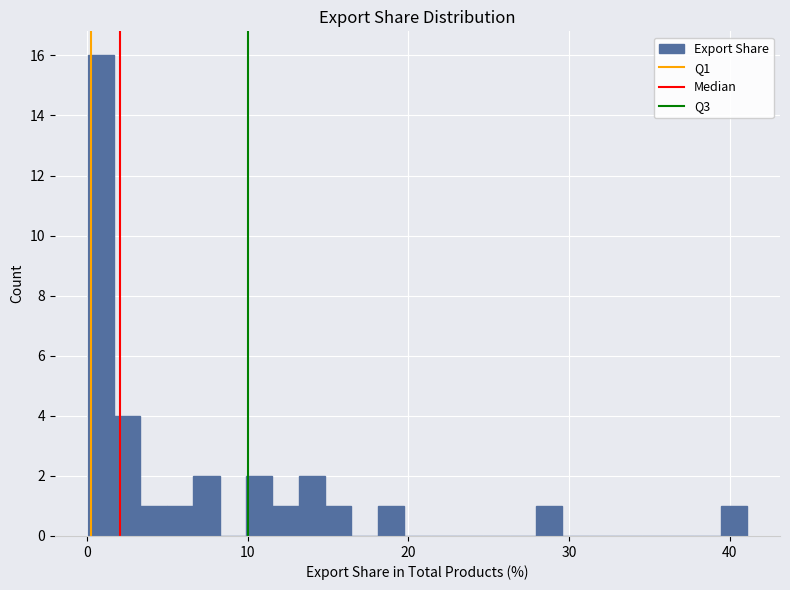

Around what value on the x-axis is the tallest bar? Give the approximate position of its centre, as read against the axis.

1